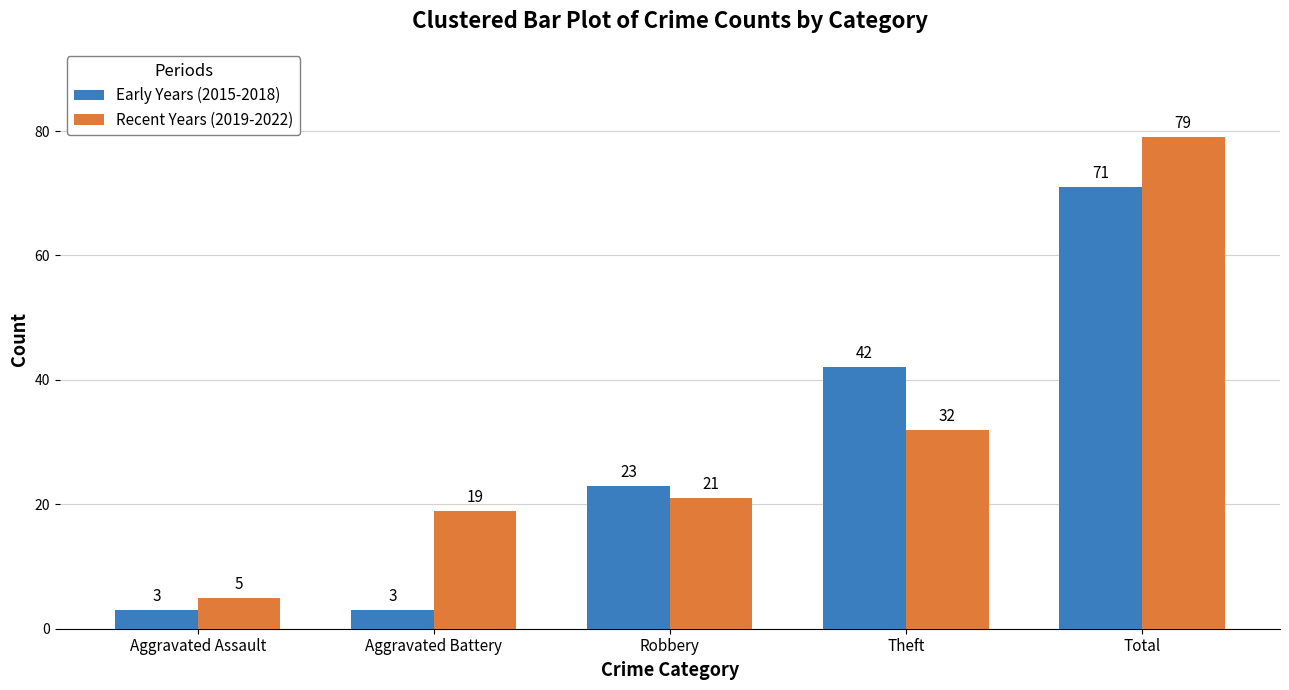

How many bars are there in each group?

2